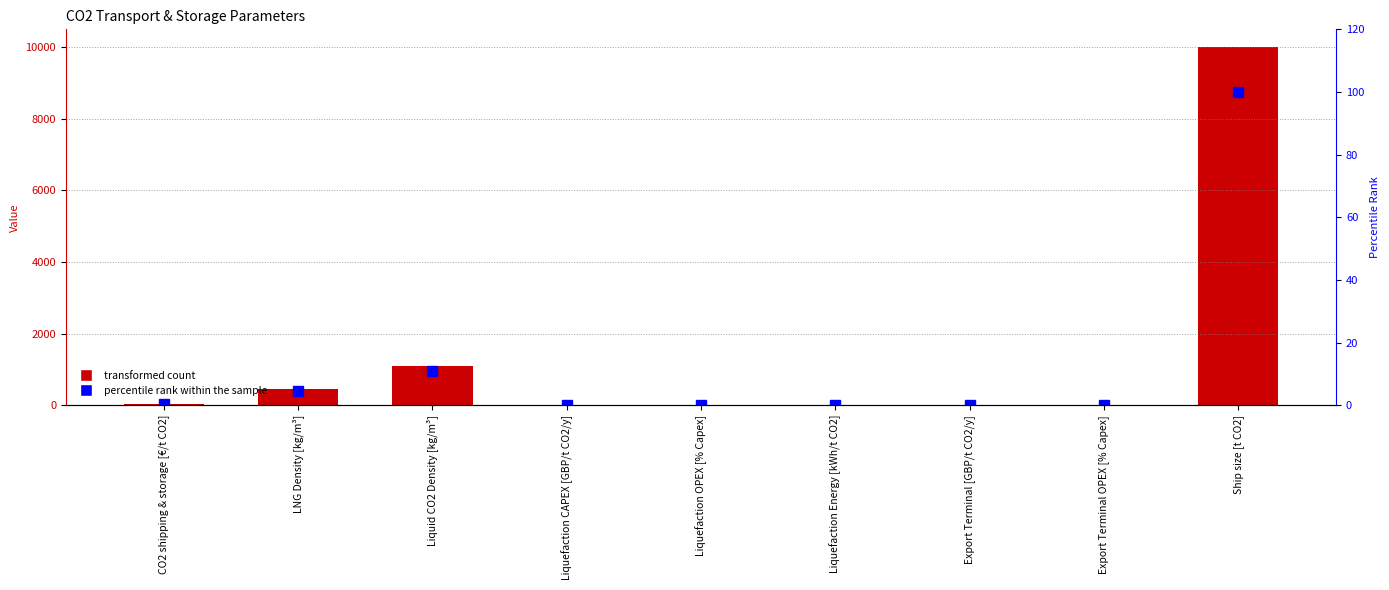

At Export Terminal [GBP/t CO2/y], list the series in order from smallest to largest.

percentile rank within the sample, 2030 Value